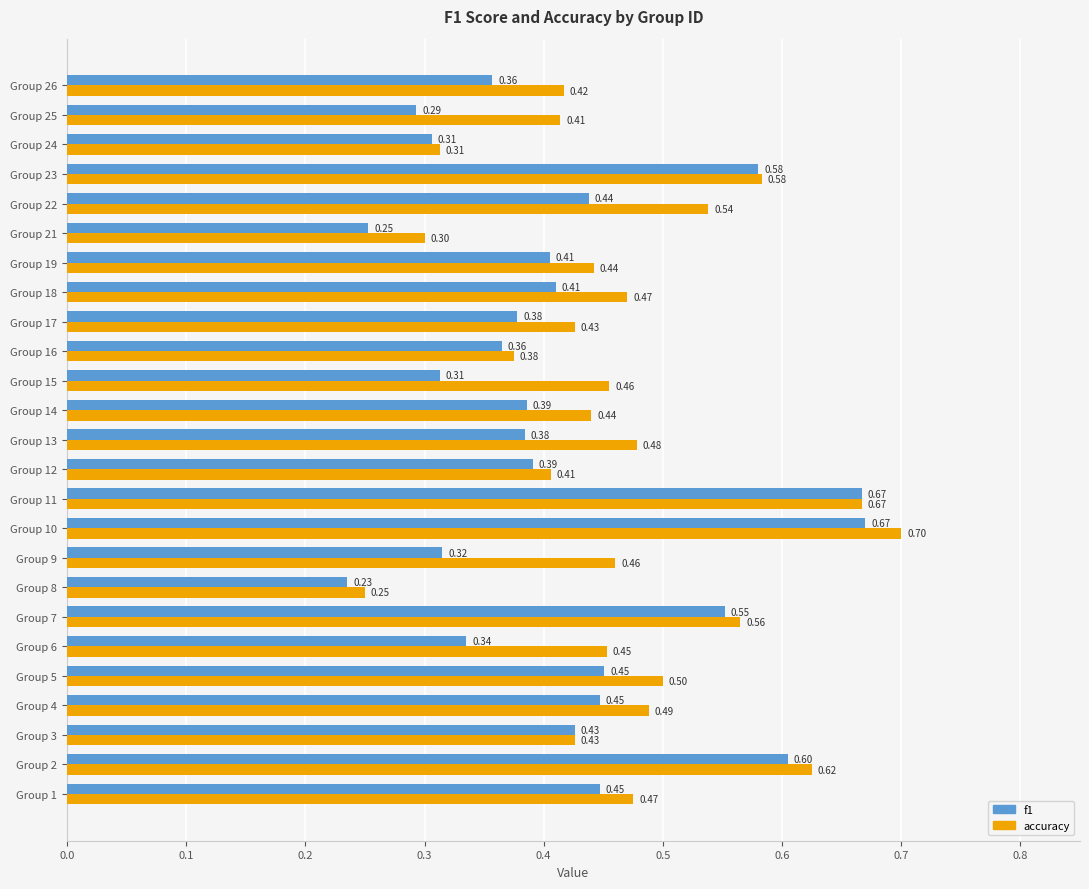

What is the sum of the f1 values at Group 21 and Group 1?

0.7